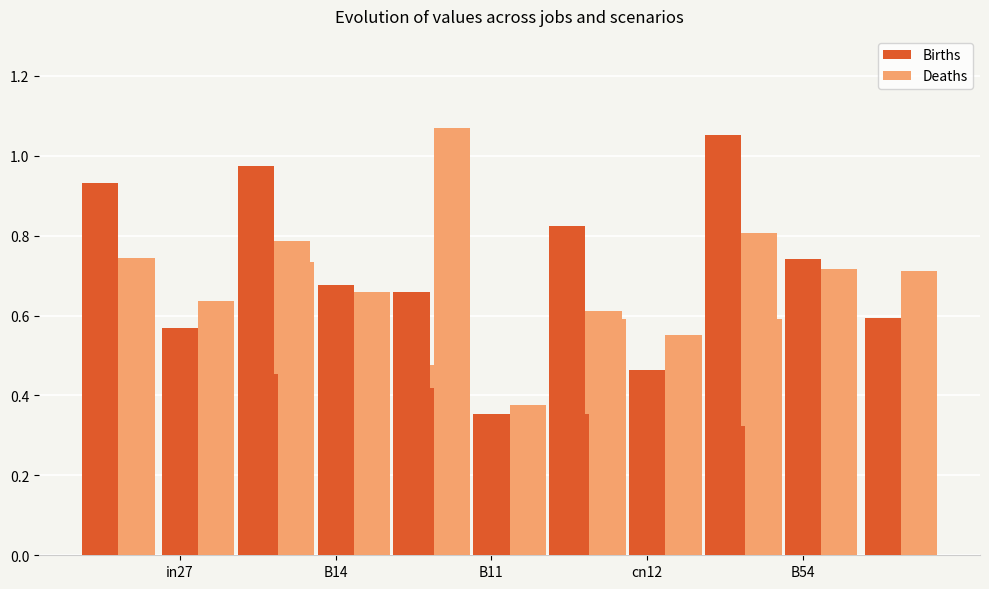

What is the greatest value displayed?

1.1